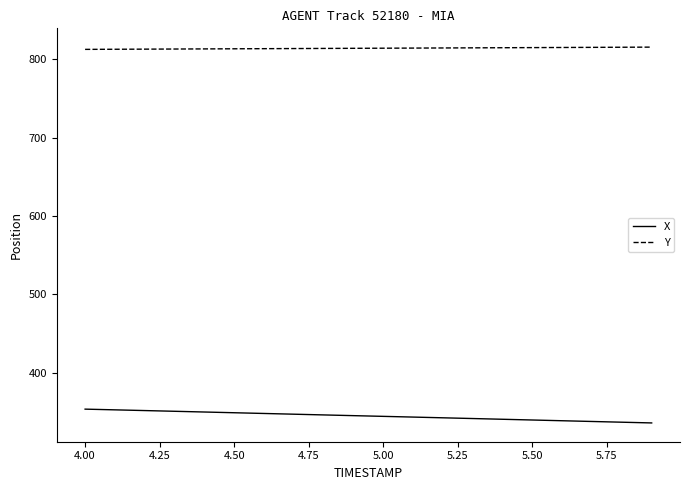

At how many categories does at least one series exceed 375?

20